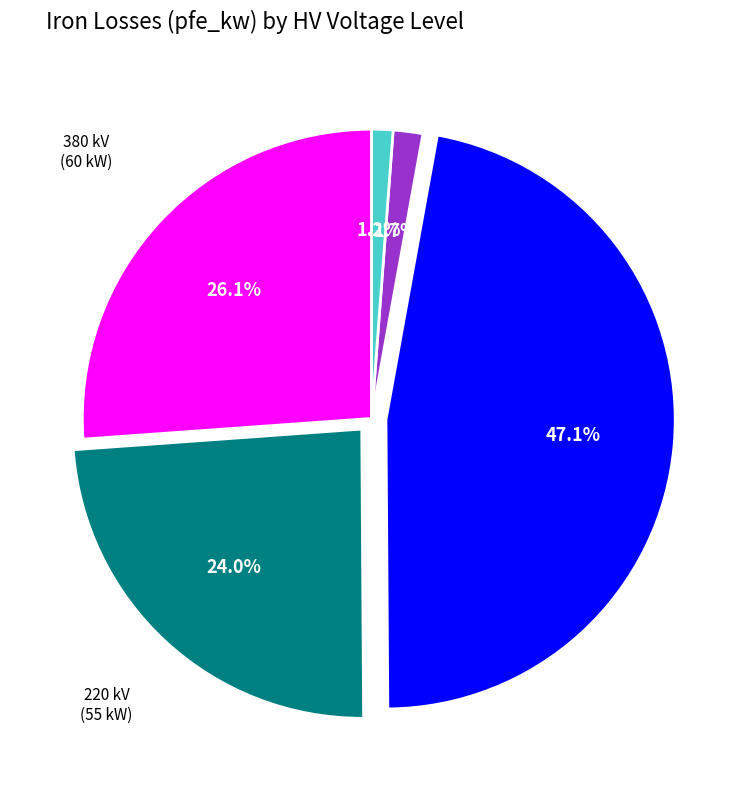

Is it true that 20 kV is 14% of the pie?

False